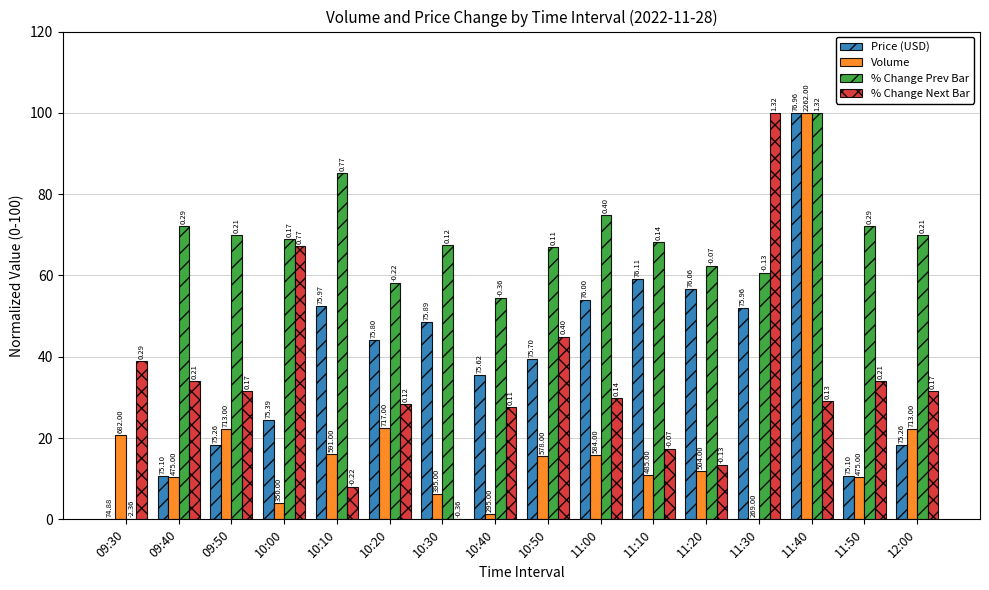

What is the label of the 13th bar from the right?

10:00